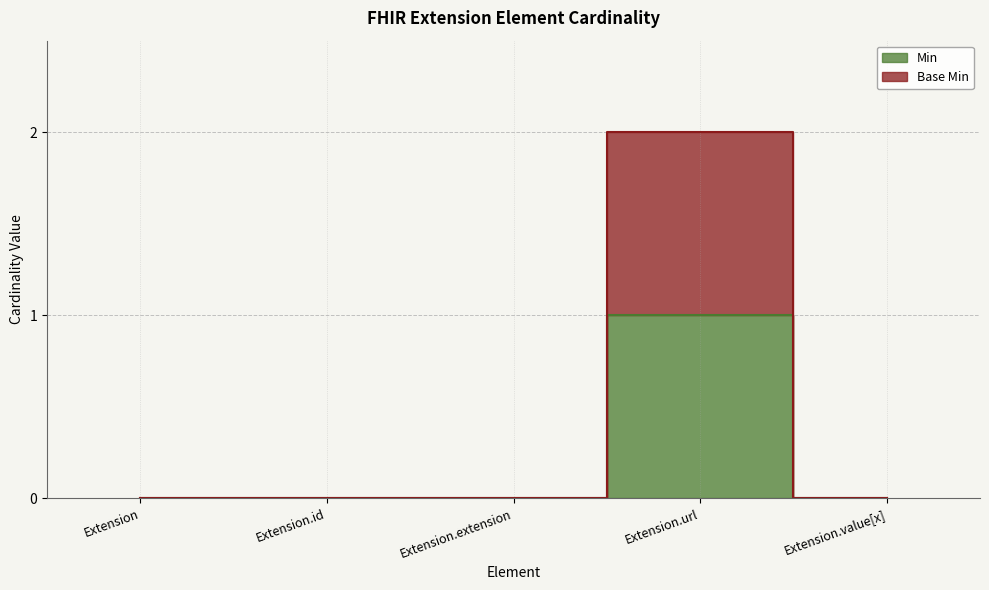

The value of Base Min at Extension.value[x] is 0. True or false?

True